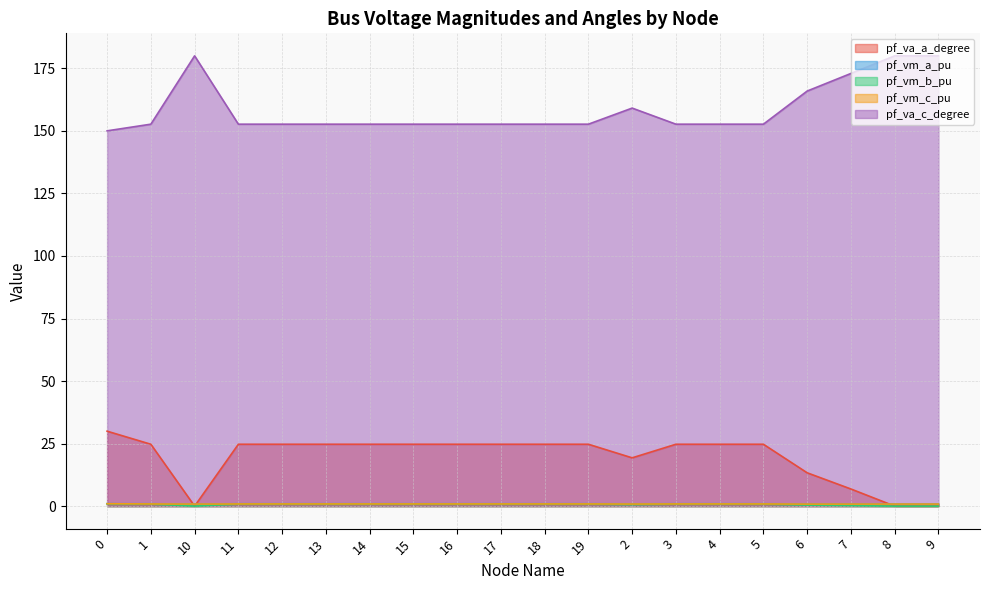

At which category does pf_va_a_degree reach its first local peak?

17